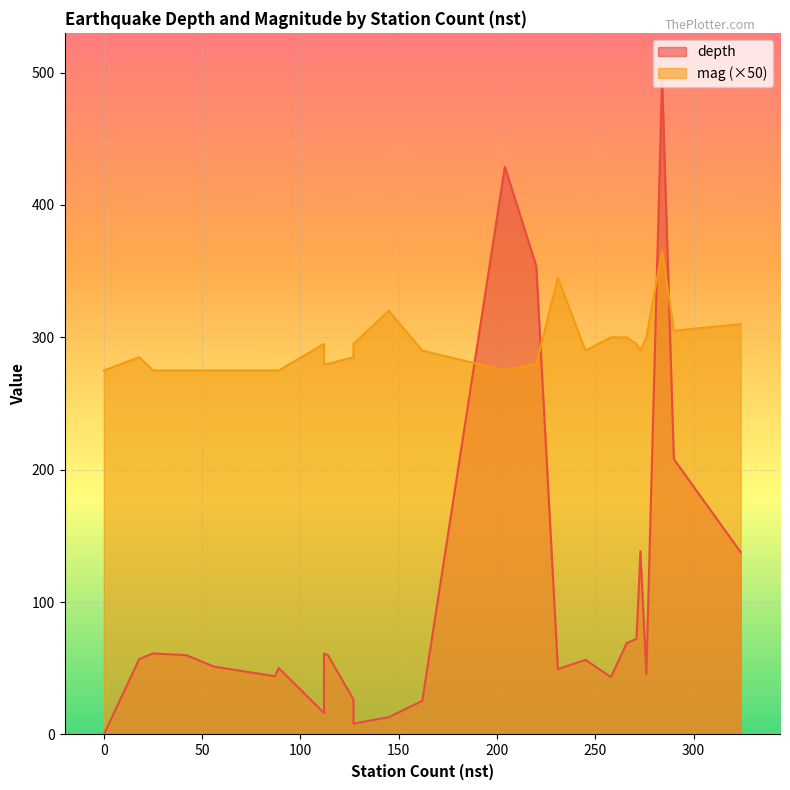

How many categories are shown in the chart?

26